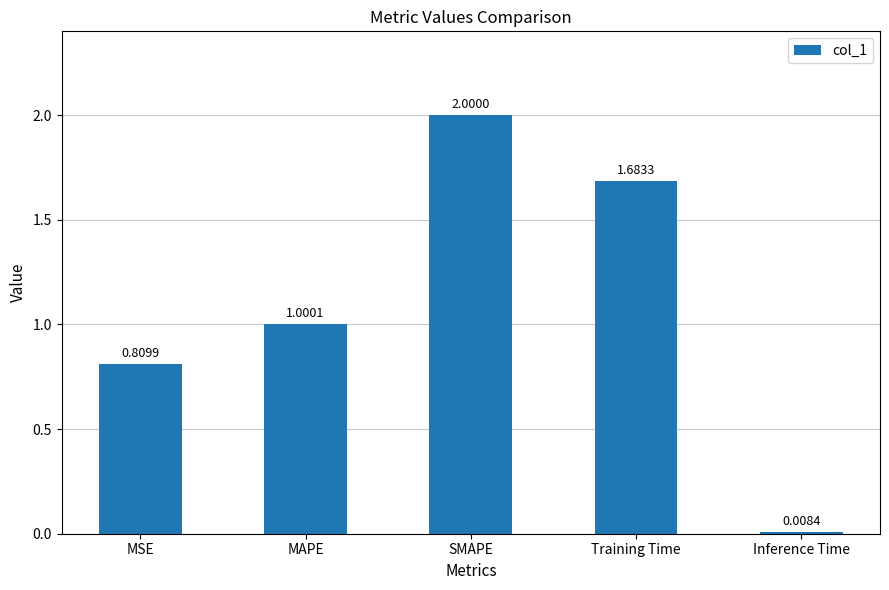

What is the change in value from SMAPE to Inference Time?

-2.0